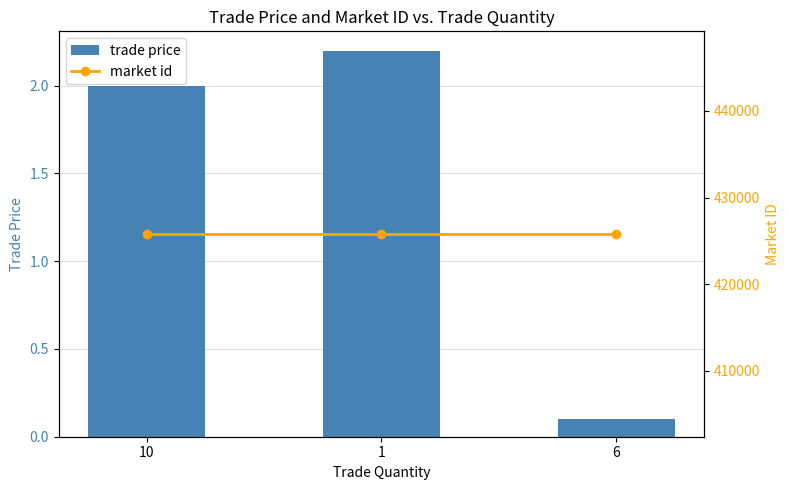

Rank the series by their maximum value, from lowest to highest.

trade price, market id